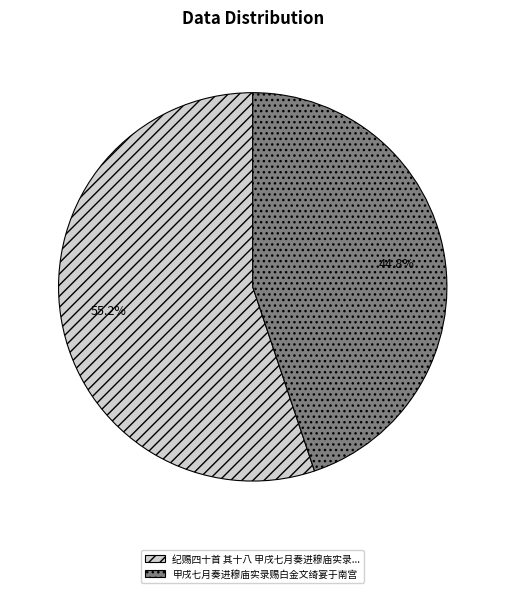

What is the total percentage of 纪赐四十首 其十八 甲戌七月奏进穆庙实录... and 甲戌七月奏进穆庙实录赐白金文绮宴于南宫?

100.0%